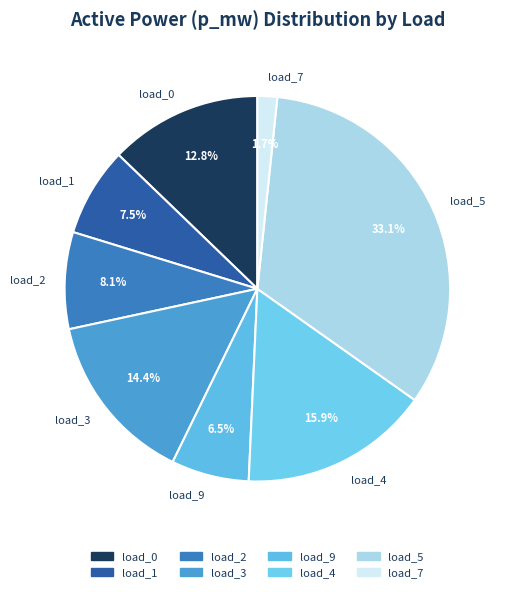

Is there any slice that represents more than half of the pie?

No